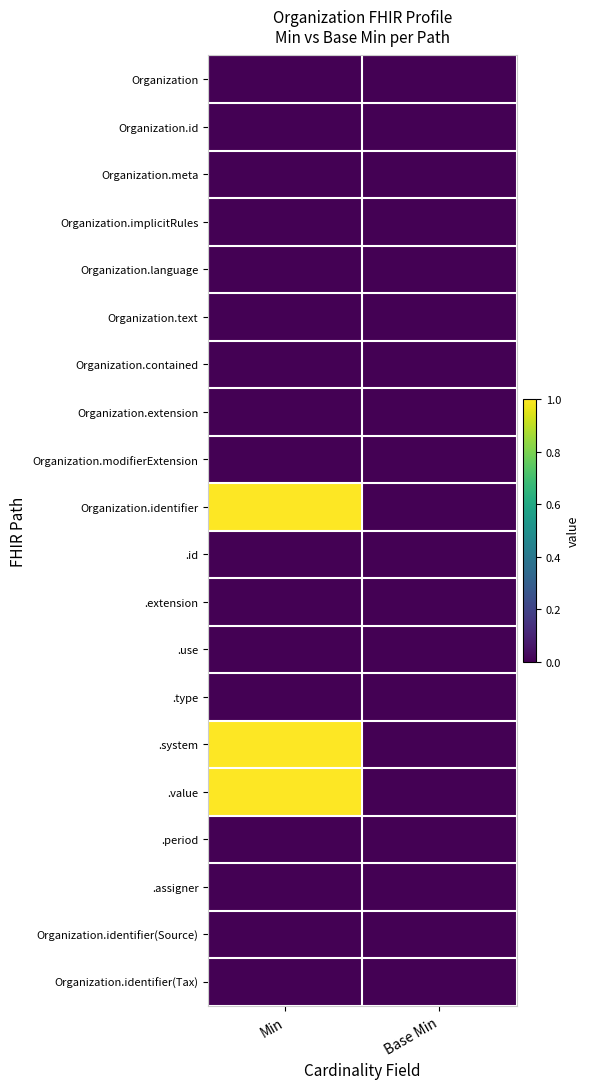

What is the maximum value shown in the chart?

1